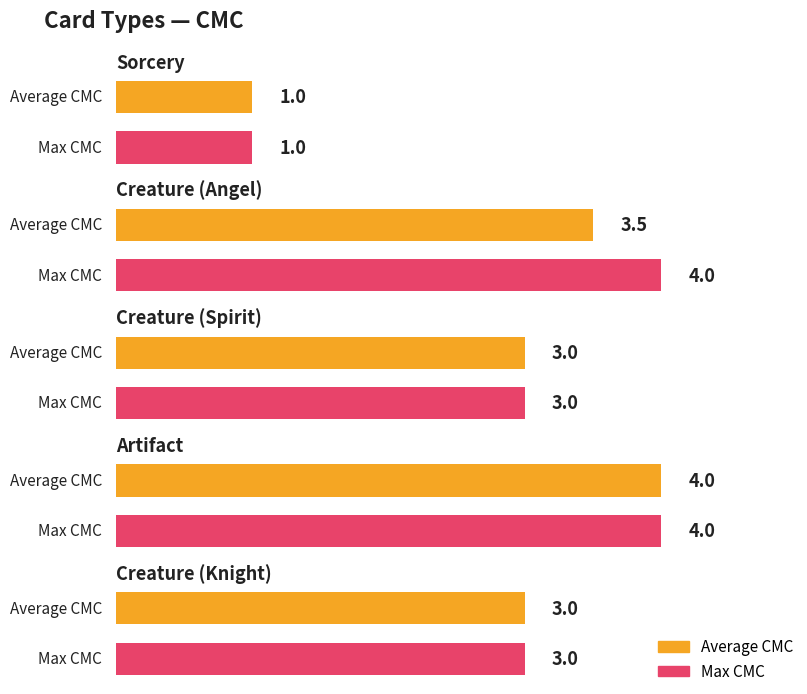

What value does the Max CMC series have at Sorcery?

1